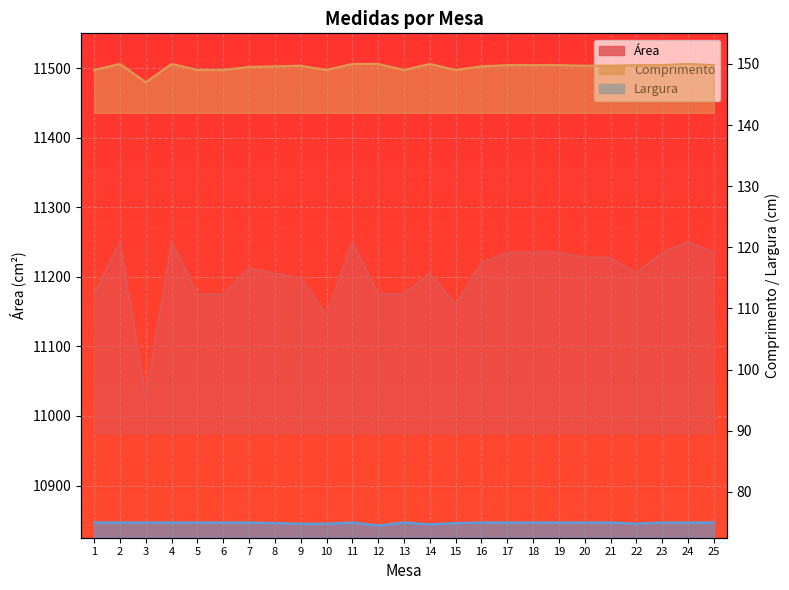

What is the difference between the highest and lowest values at 1?

11100.0